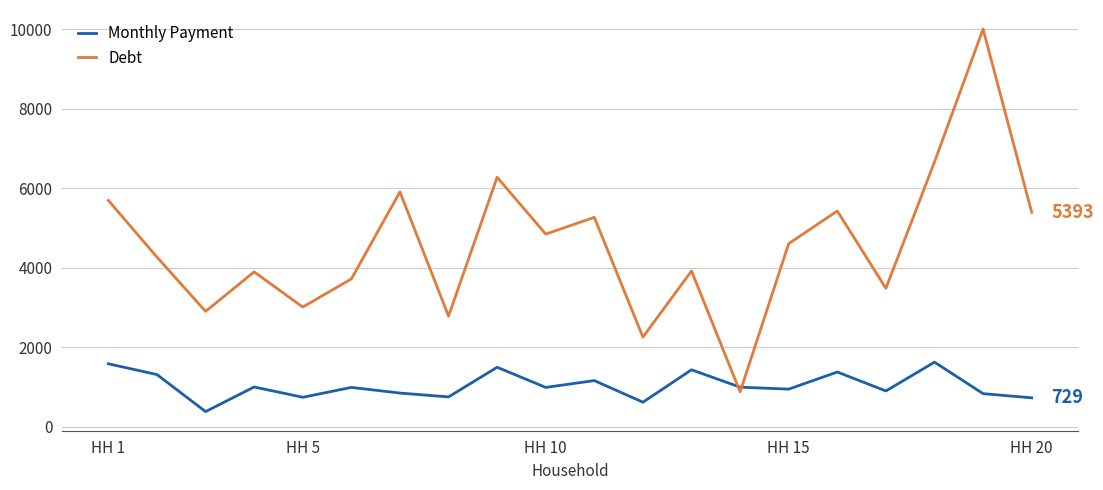

At how many categories does at least one series exceed 3559?

14